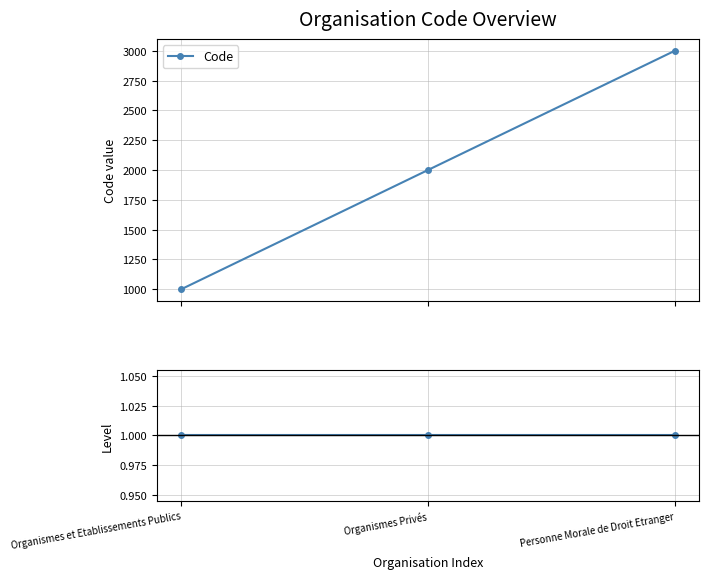

Where does the Code series first go above 2000?

Personne Morale de Droit Etranger